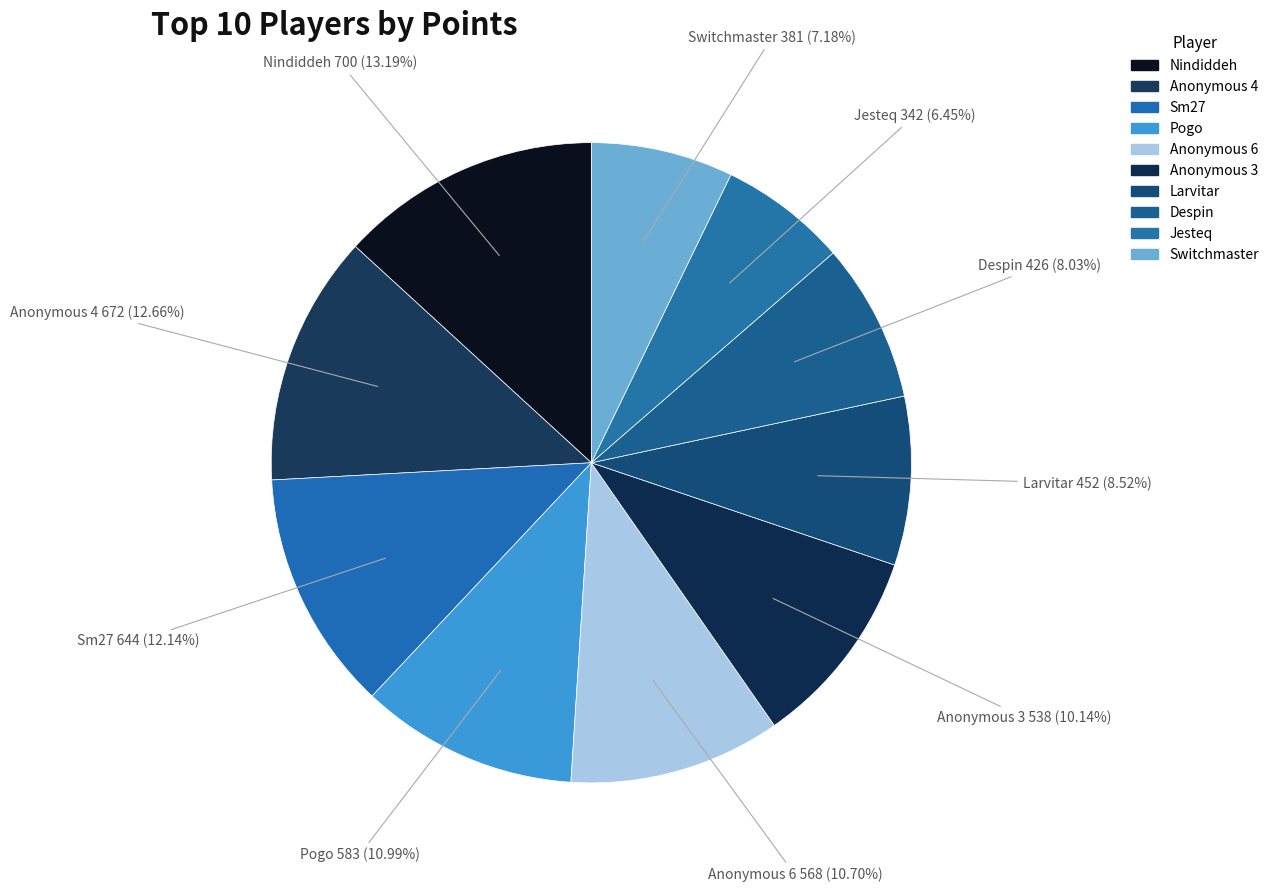

How many segments does this pie chart have?

10